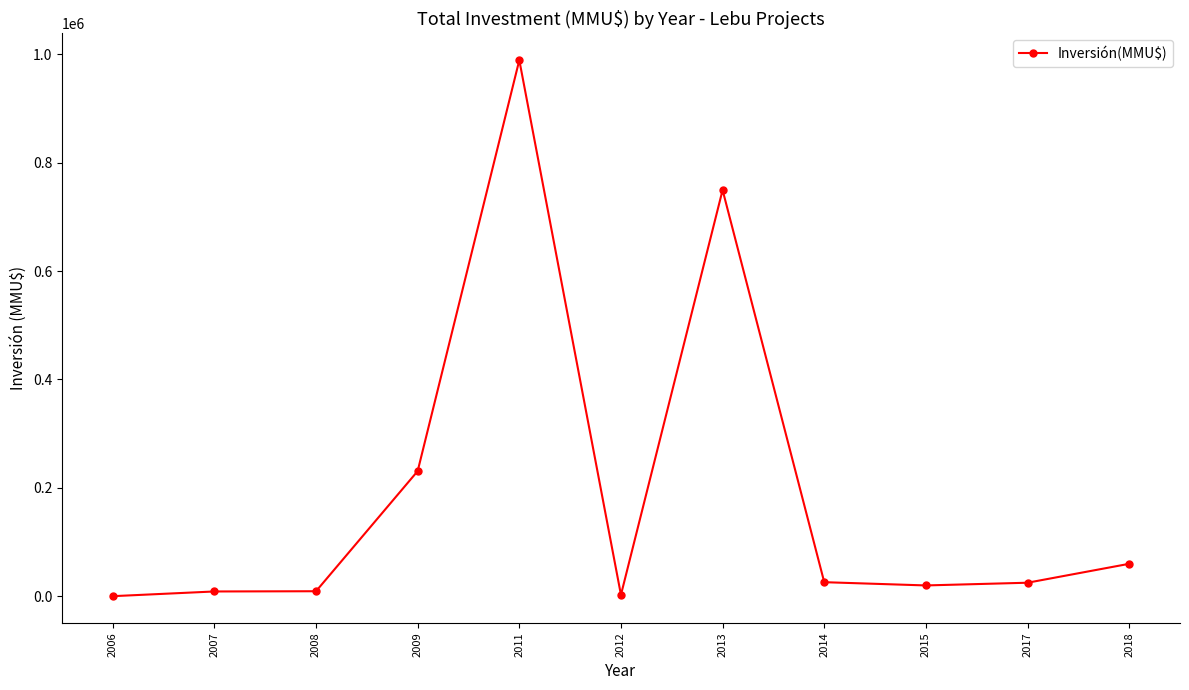

Count the number of categories in the chart.

11